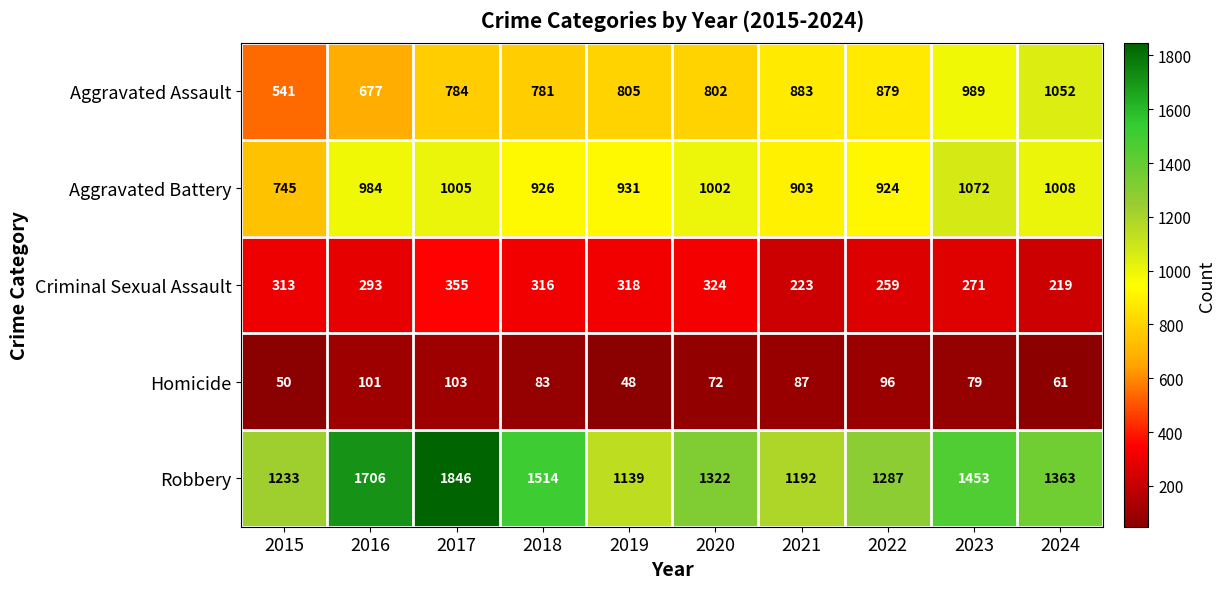

The Homicide series shows 96 at 2022. True or false?

True